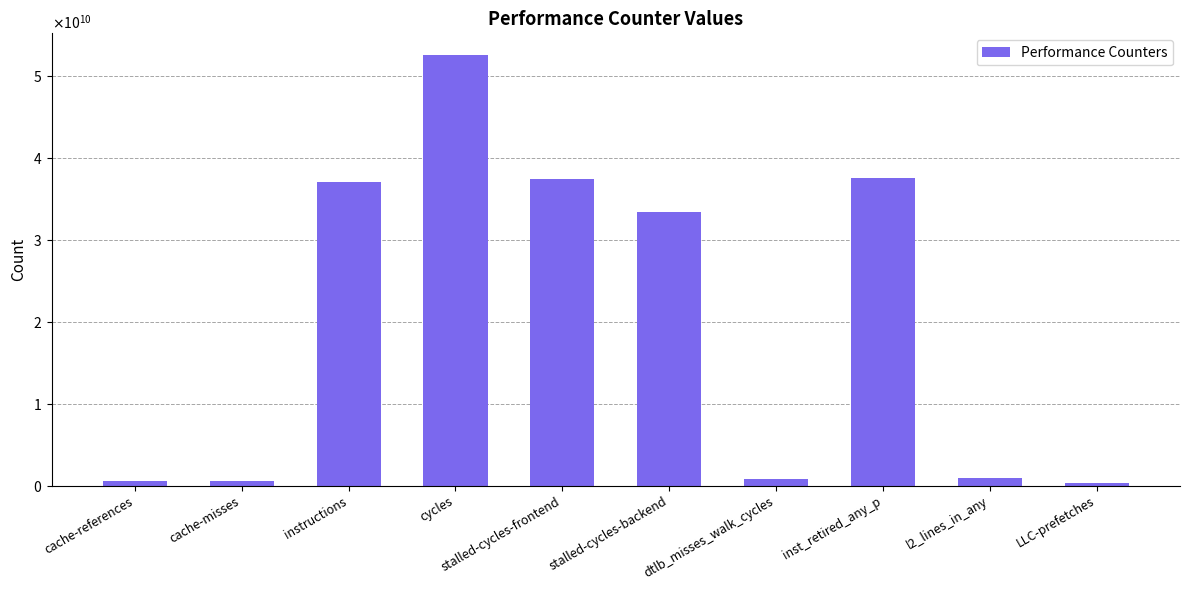

What is the label of the 8th bar from the left?

inst_retired_any_p